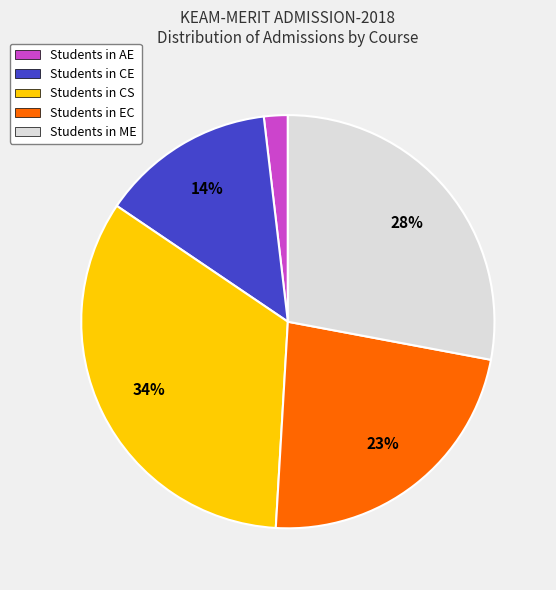

Which slice is the largest?

Students in CS